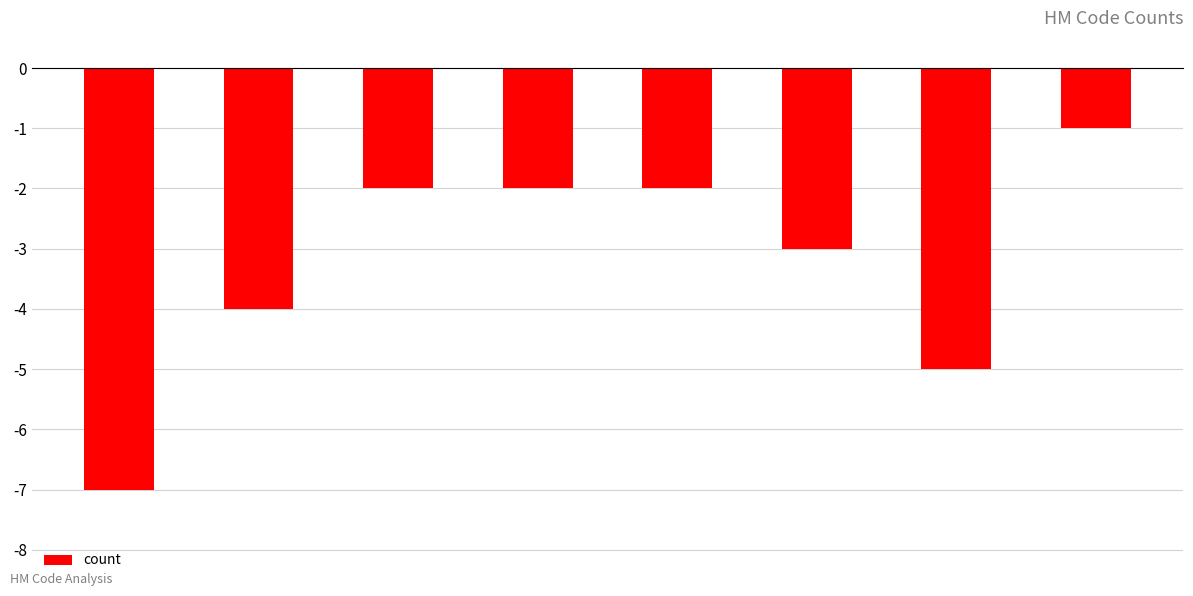

What is the difference between the second highest and second lowest values?

3